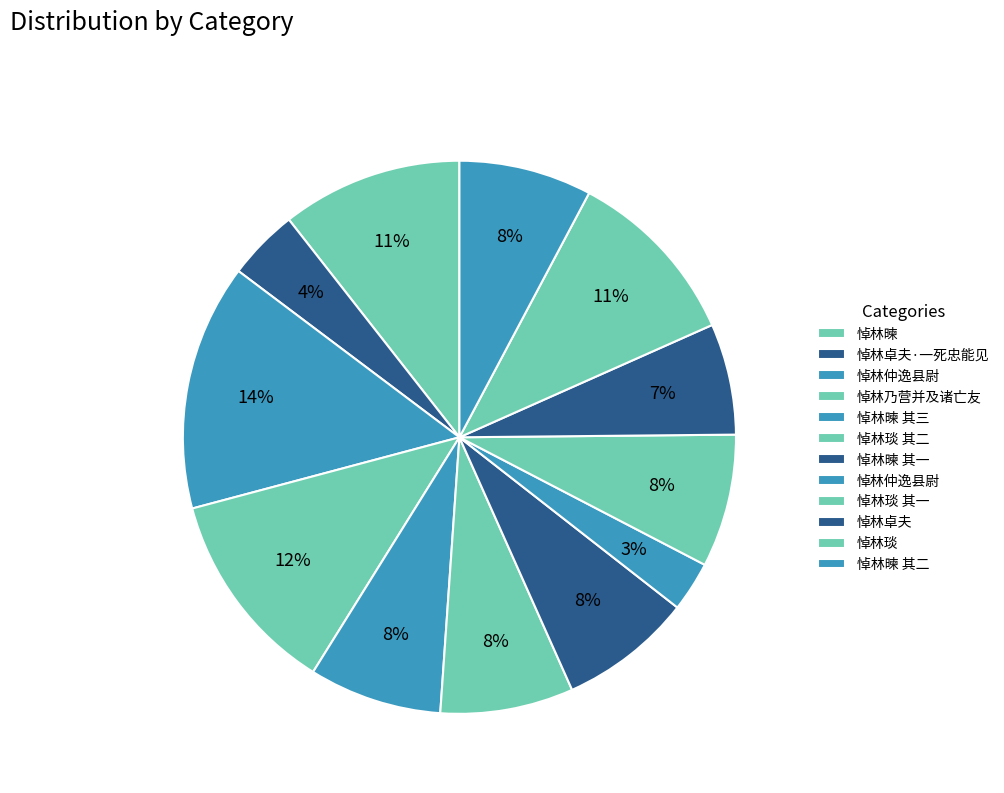

How many slices are in this pie chart?

12